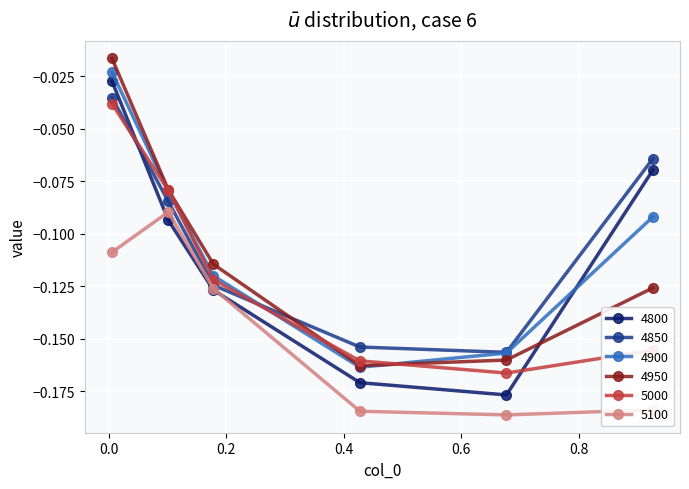

List the series in order of their peak value, lowest first.

5100, 5000, 4850, 4800, 4900, 4950